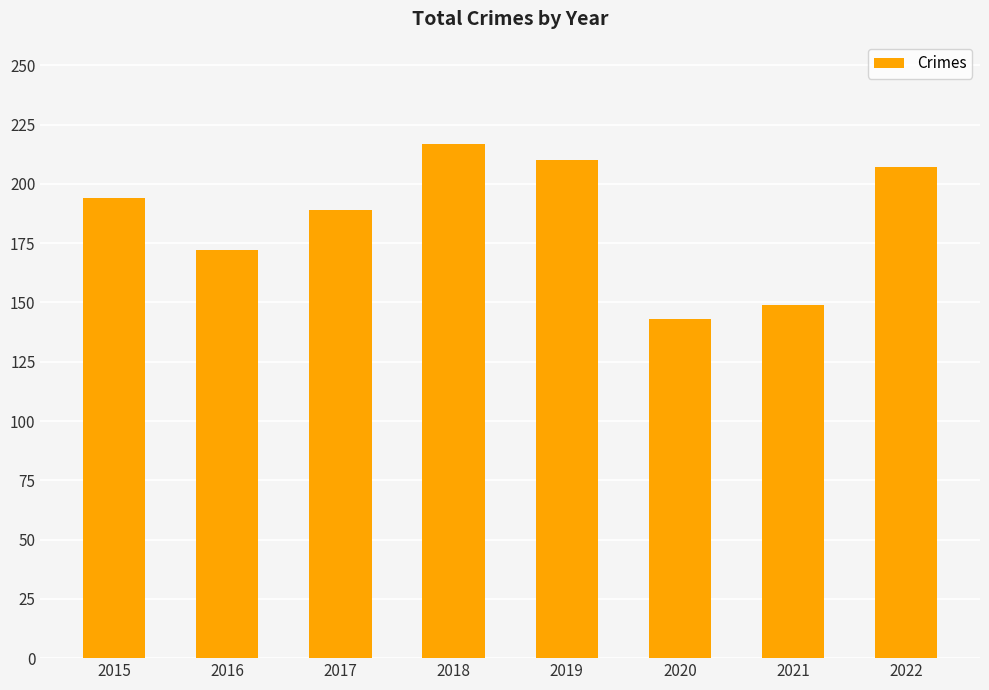

What is the value of the 8th bar from the left?

207